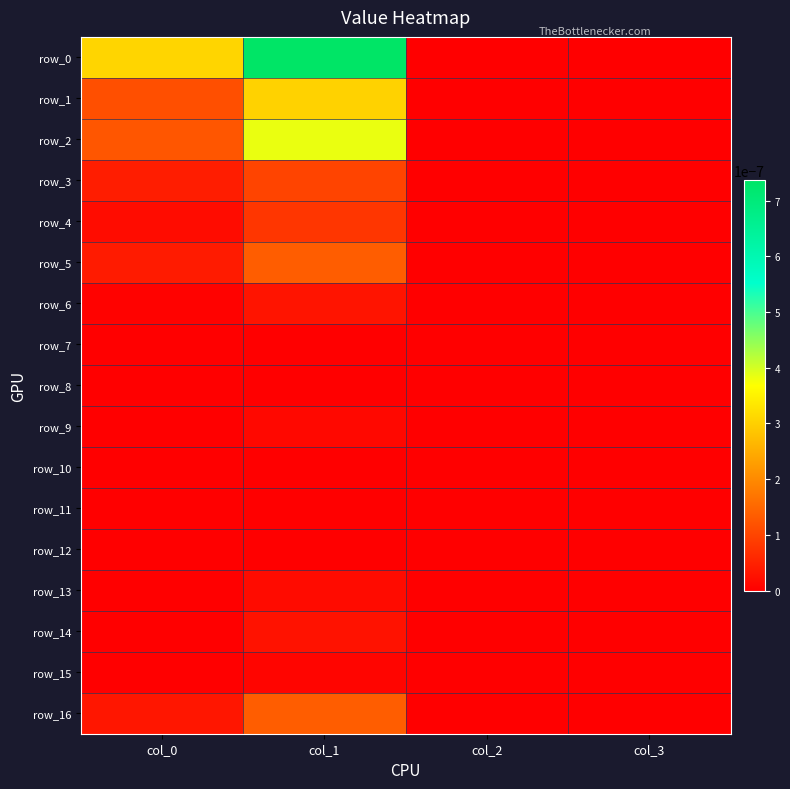

Which label corresponds to the smallest value in the chart?

col_2